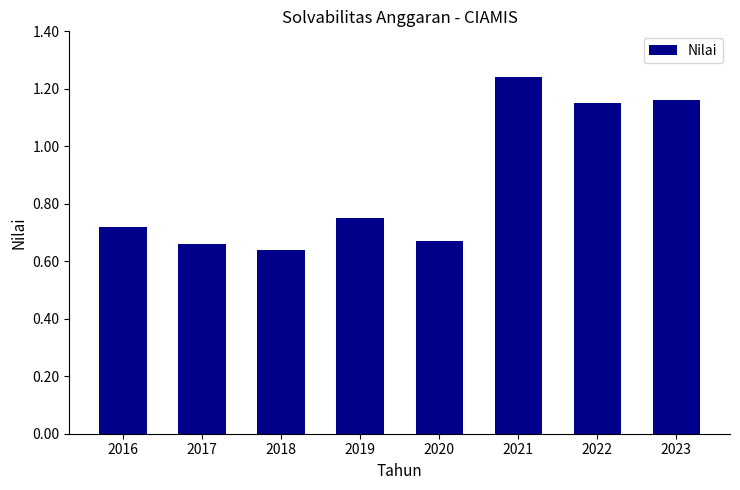

What is the sum of the values at 2021 and 2019?

2.0